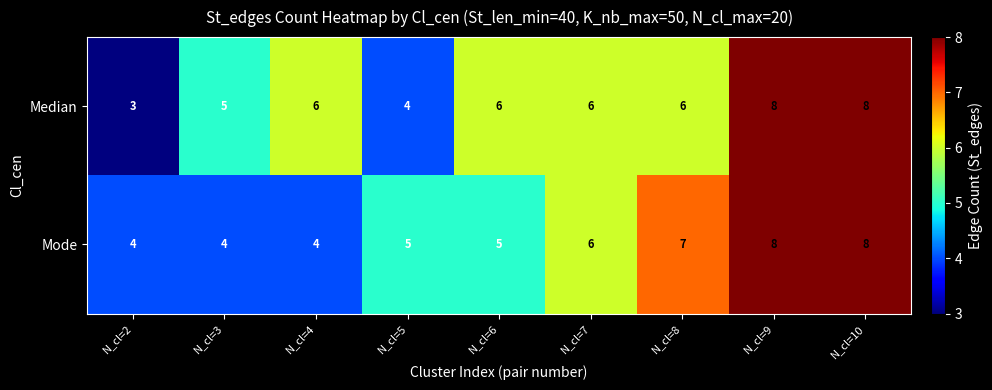

Is it true that Median equals 1 at N_cl=2?

False